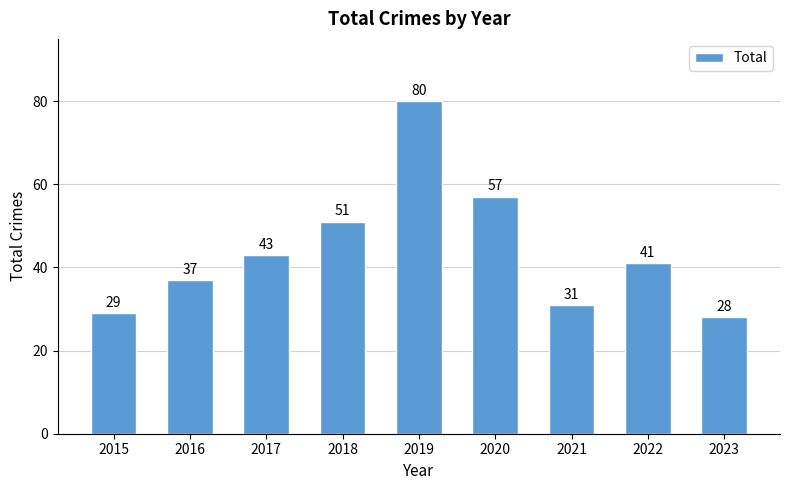

Does the chart contain stacked bars?

No